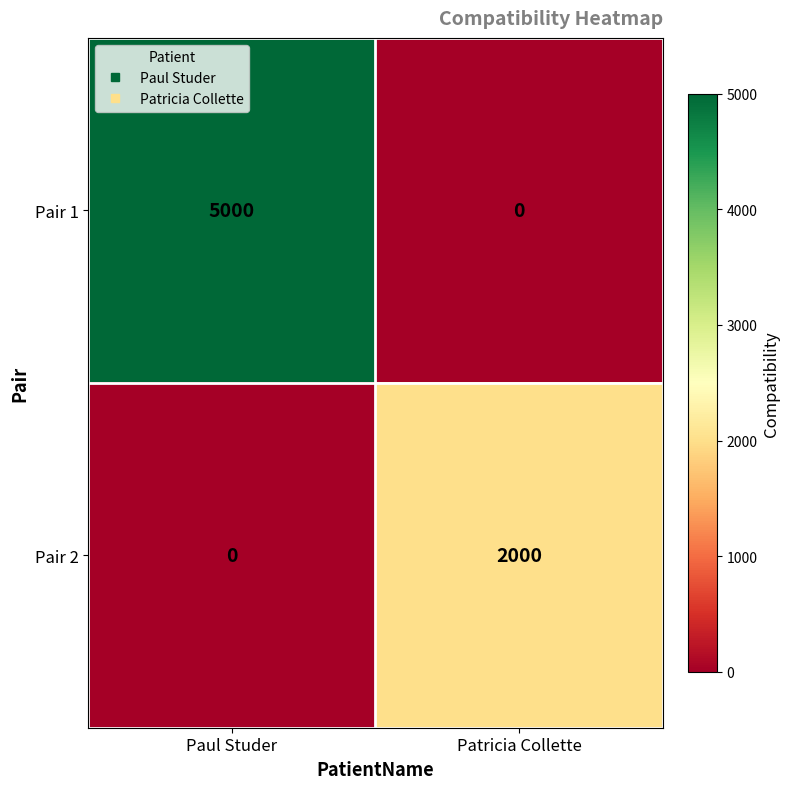

The Pair 2 series shows 2000 at Patricia Collette. True or false?

True